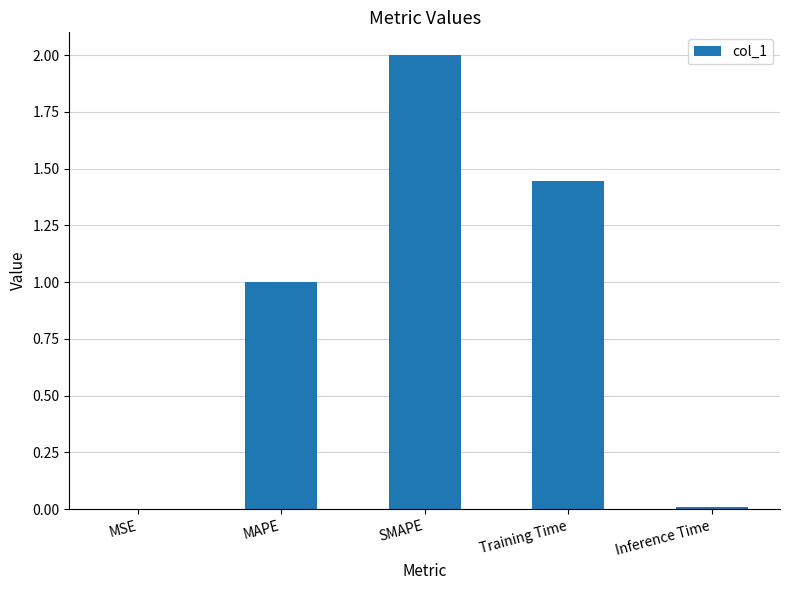

True or false: the data shows 3.4 at SMAPE.

False